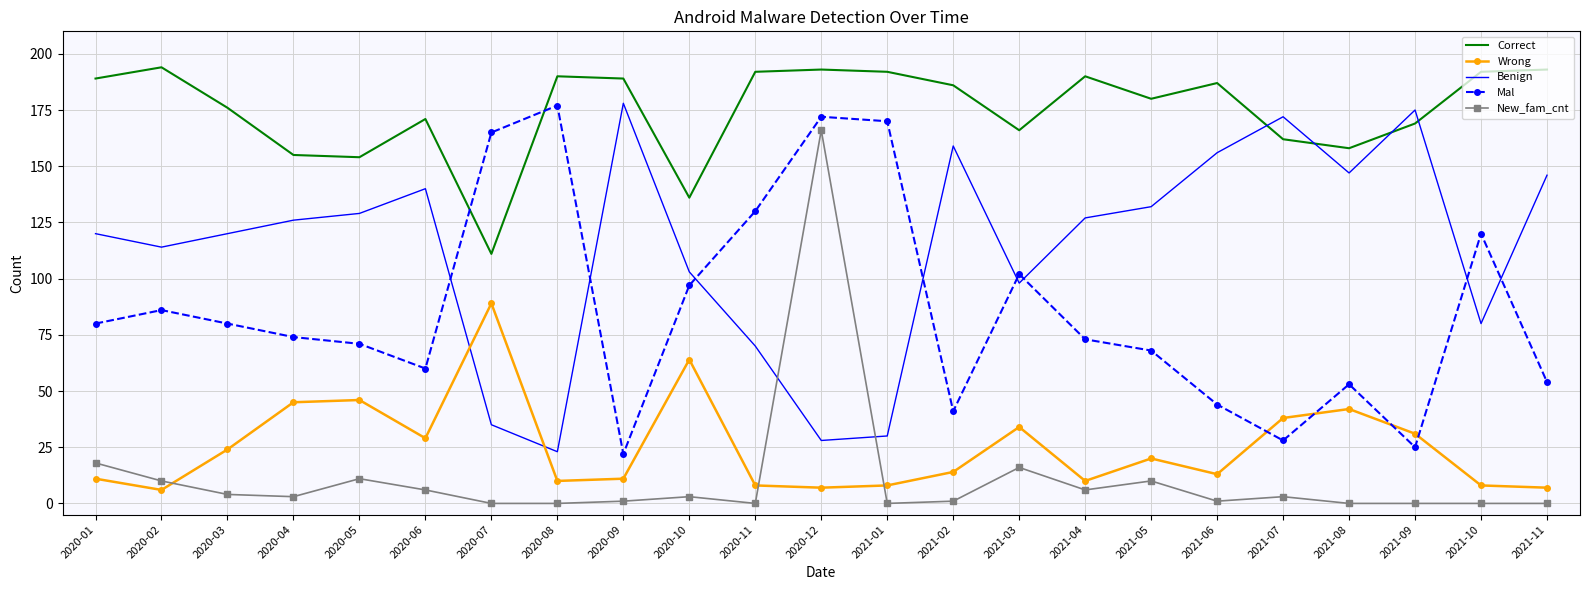

The value of Correct at 2021-05 is 180. True or false?

True